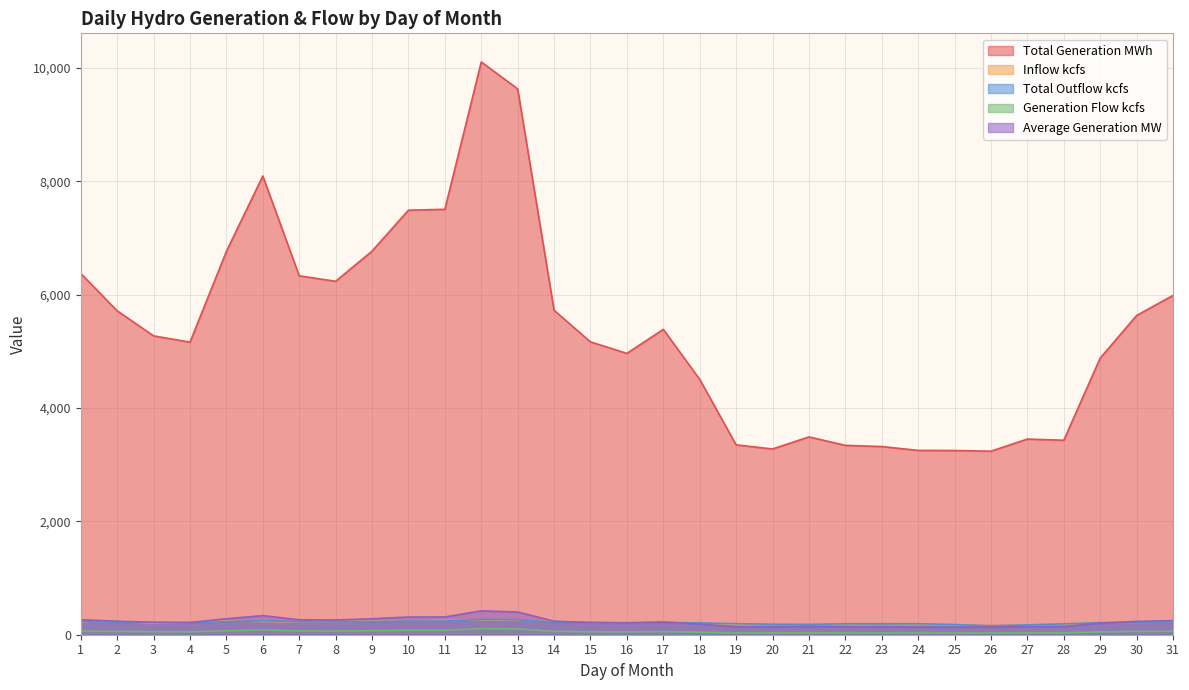

What is the difference between the second highest and second lowest values in the Average Generation MW series?

266.0